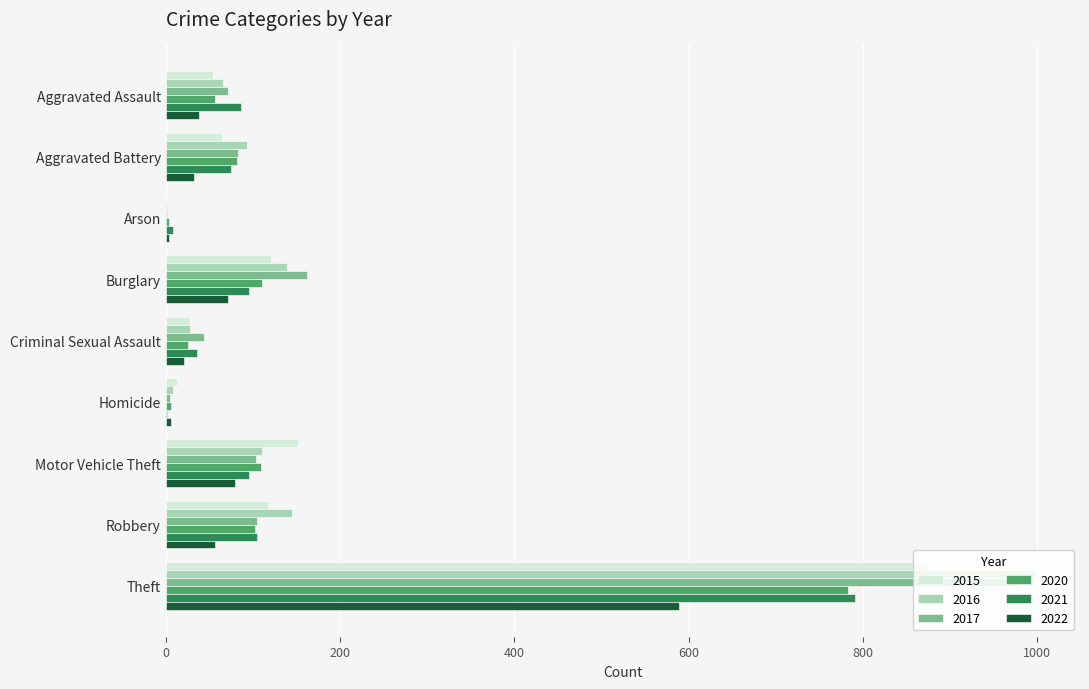

The 2017 series shows 83 at Aggravated Battery. True or false?

True